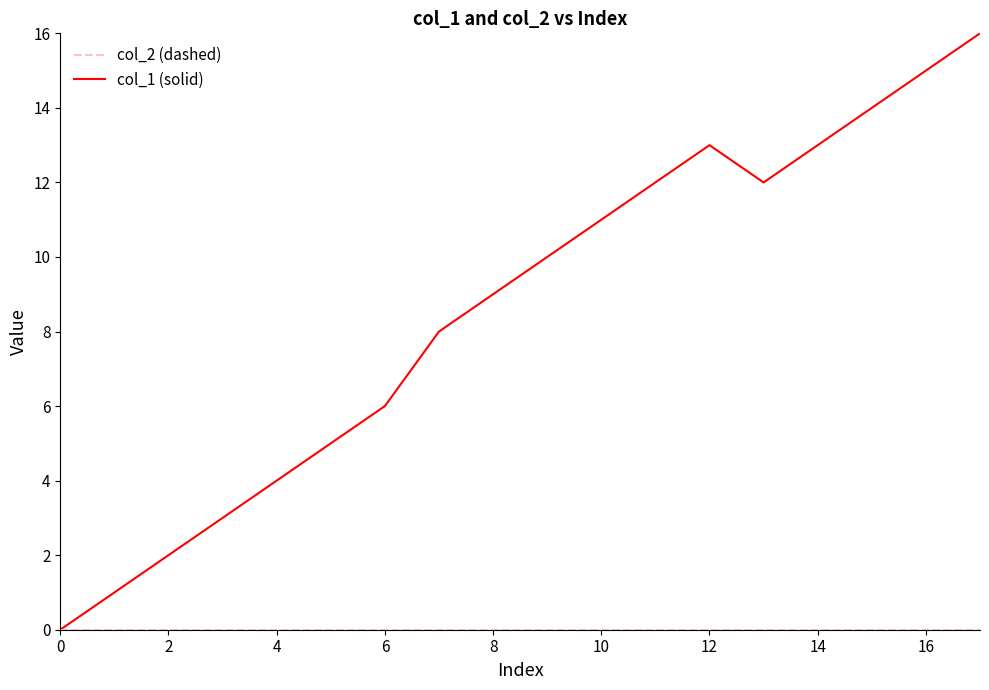

What is the greatest value displayed?

16